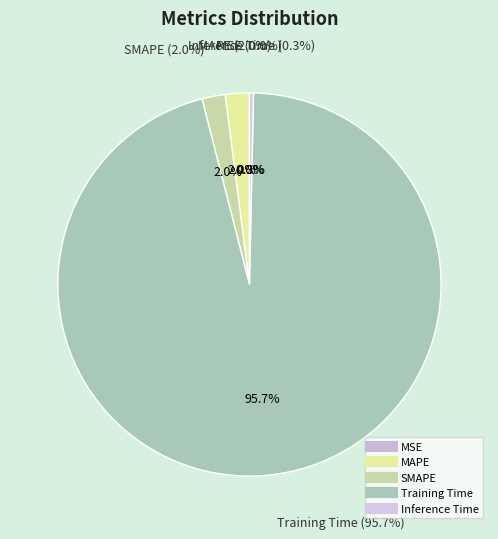

How many segments does this pie chart have?

5